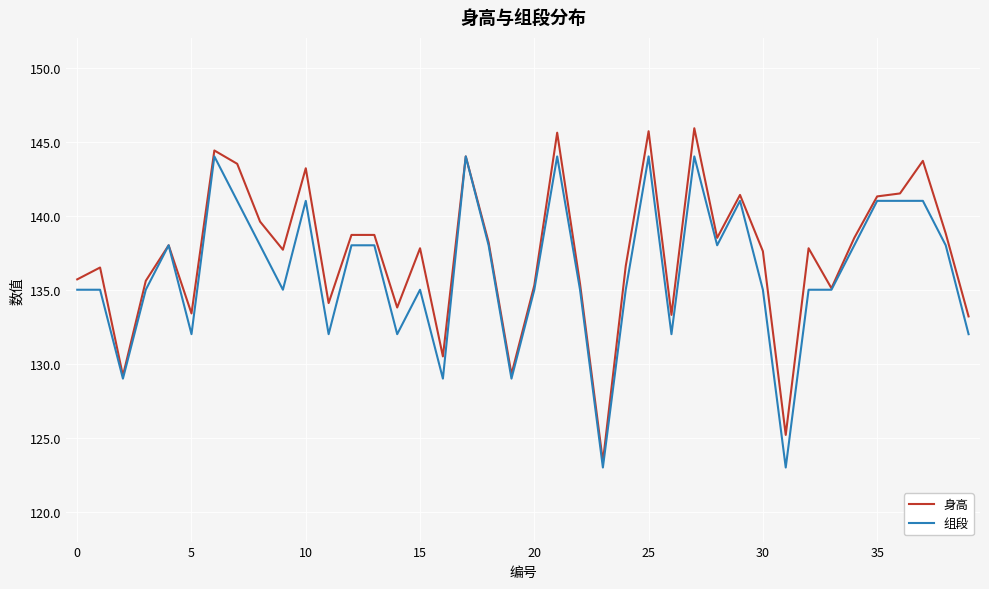

What is the difference between the maximum and minimum values in the 身高 series?

22.5